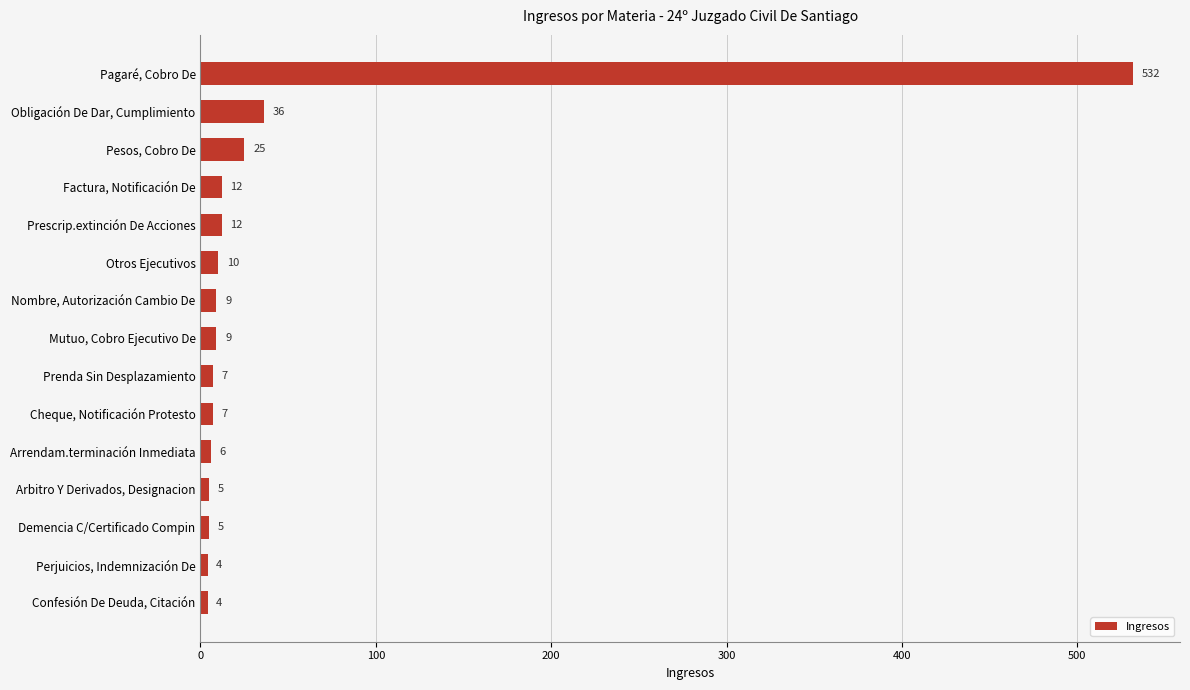

Does the chart contain stacked bars?

No